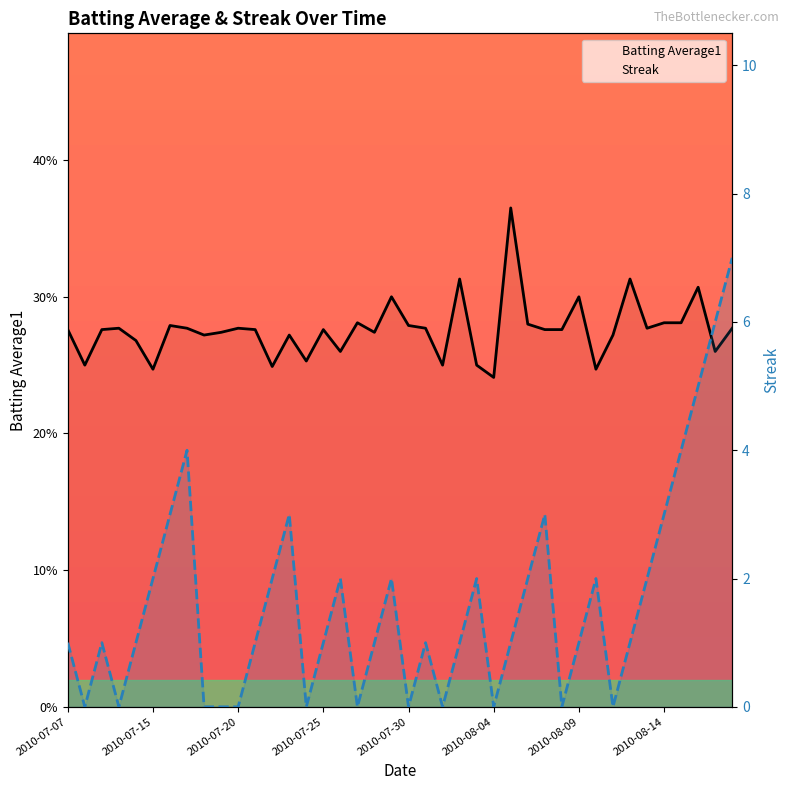

What is the difference between the Streak values at 25 and 24?

2.0